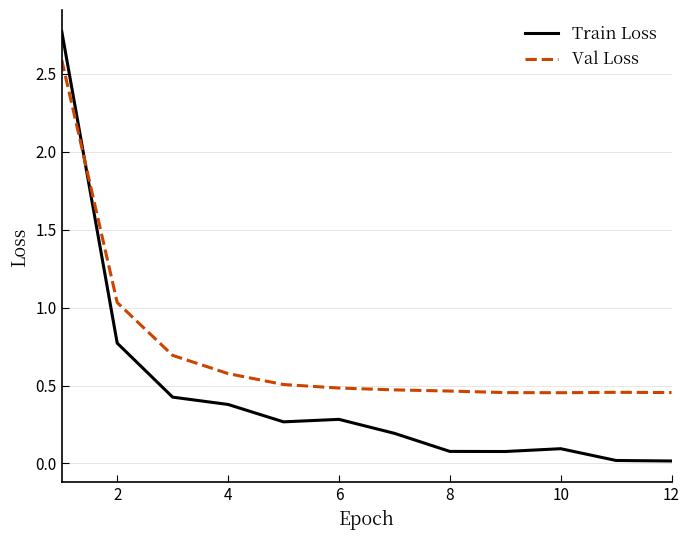

At how many categories does at least one series exceed 2?

1